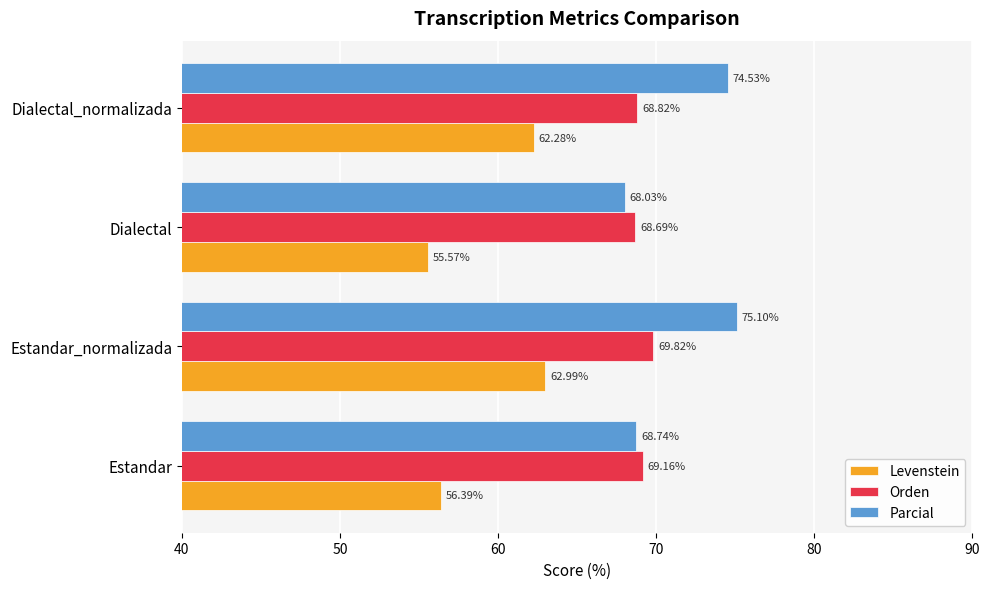

Which series has the largest total across all categories?

Parcial